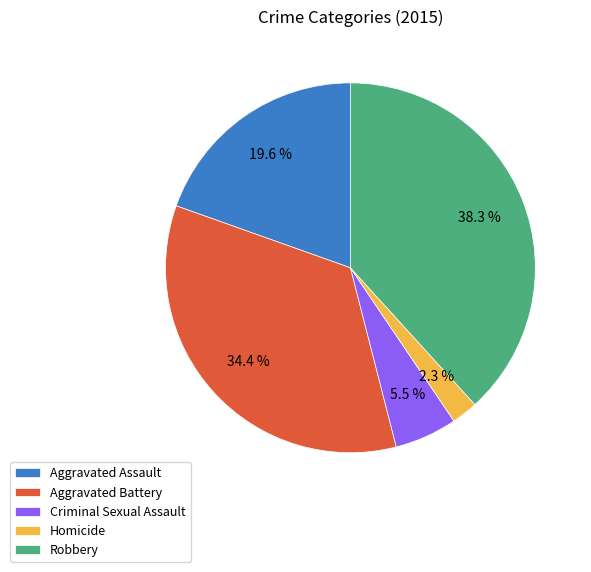

Count the number of slices in the pie.

5